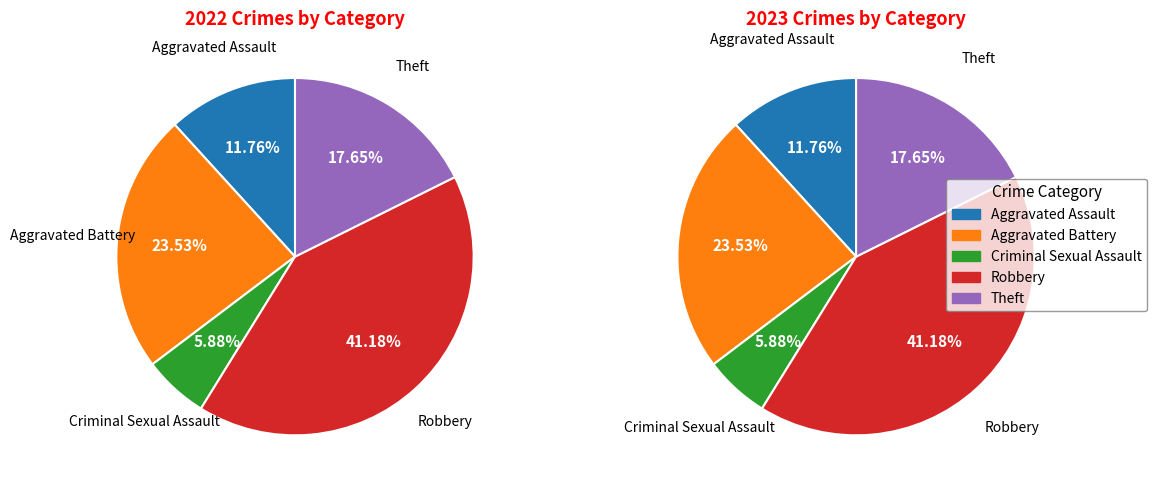

Which category has the smallest portion of the pie?

Criminal Sexual Assault